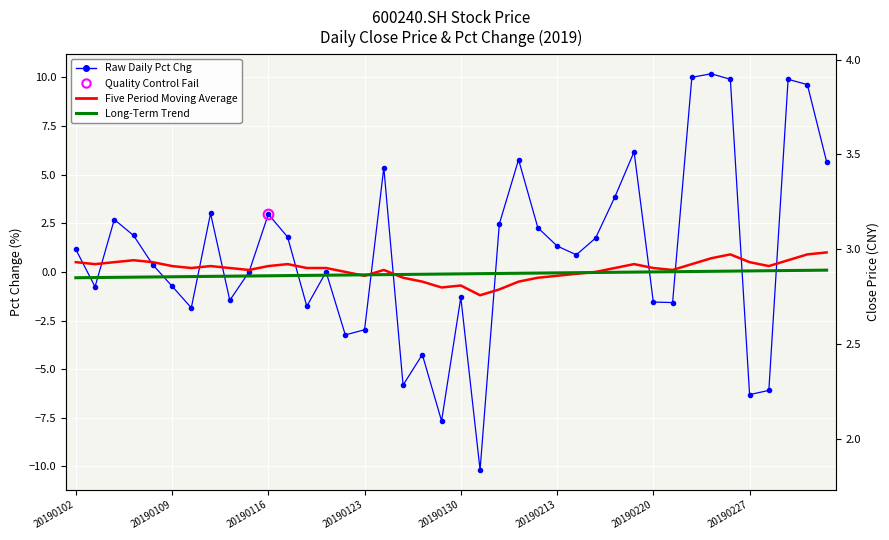

At which category is the sum across all series the highest?

33